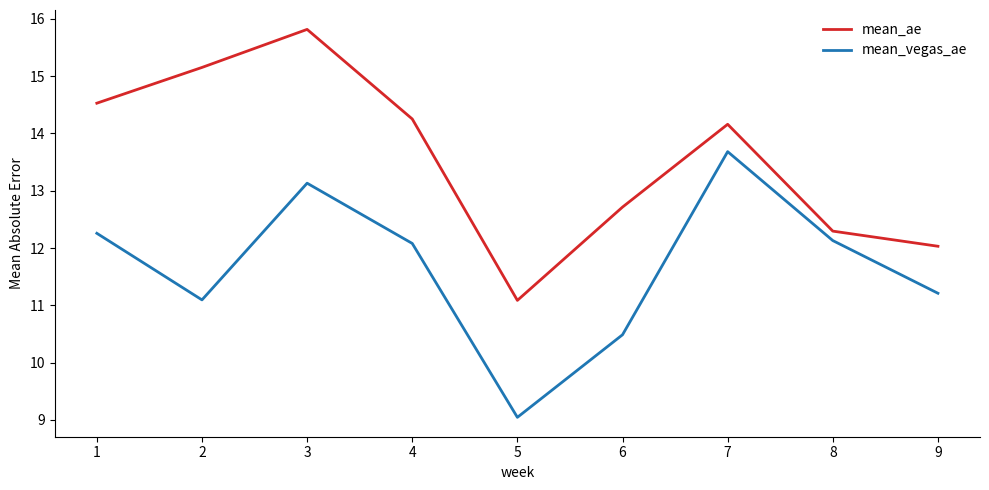

What is the sum of all mean_ae values?

122.0